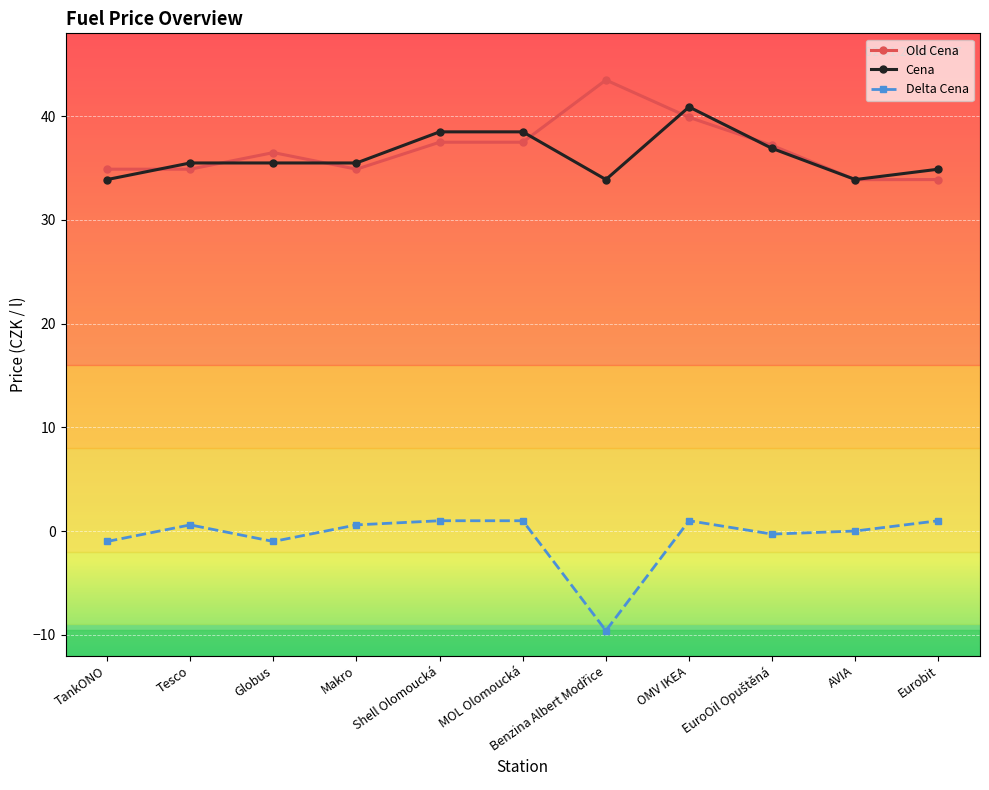

At Globus, list the series in order from smallest to largest.

Delta Cena, Cena, Old Cena